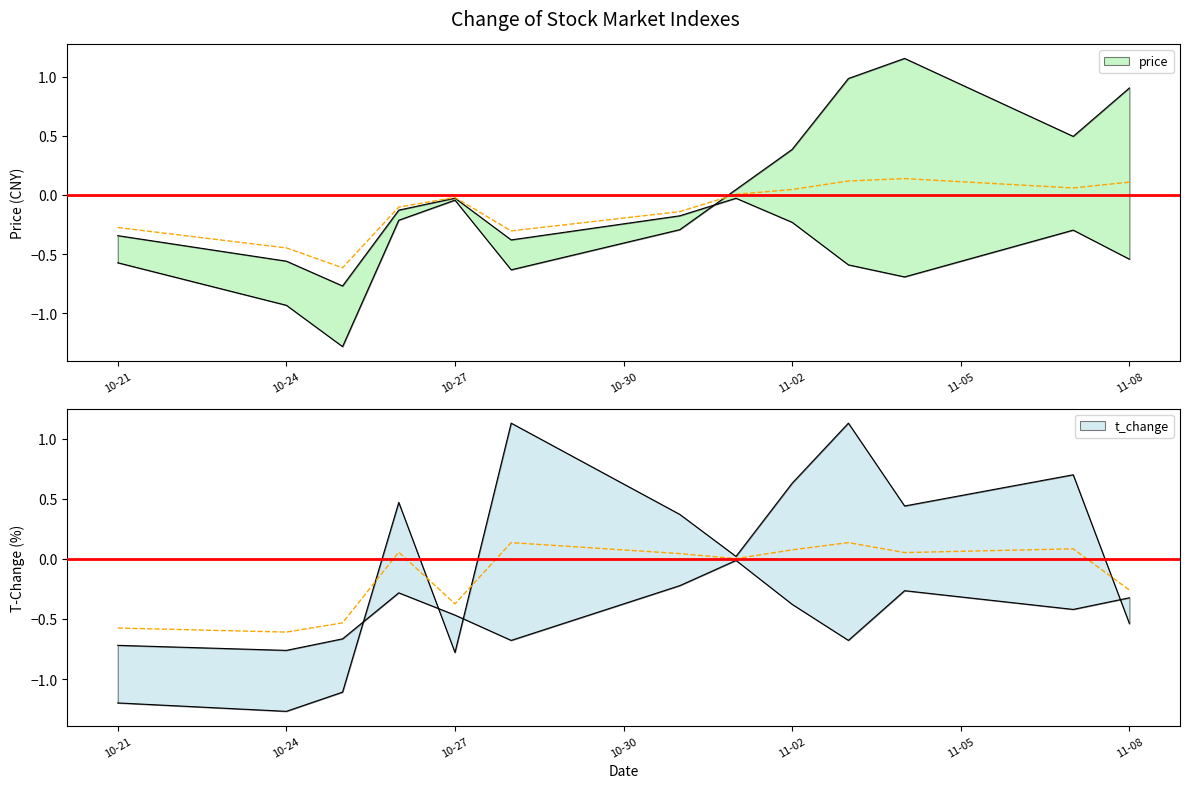

How many distinct data groups are displayed?

2